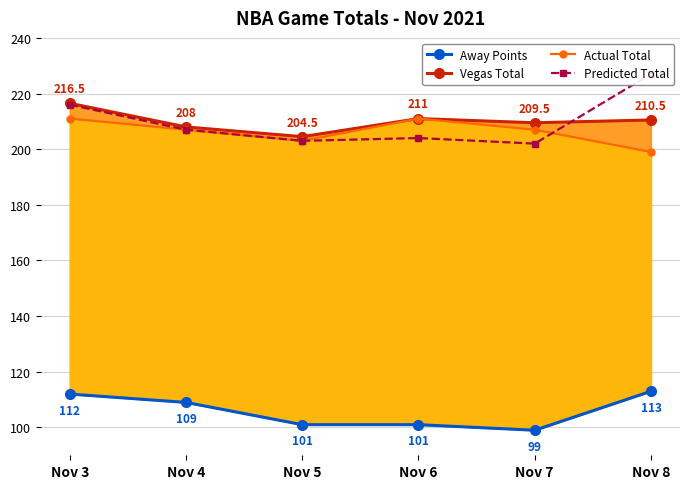

What is the sum of all Actual Total values?

1238.0